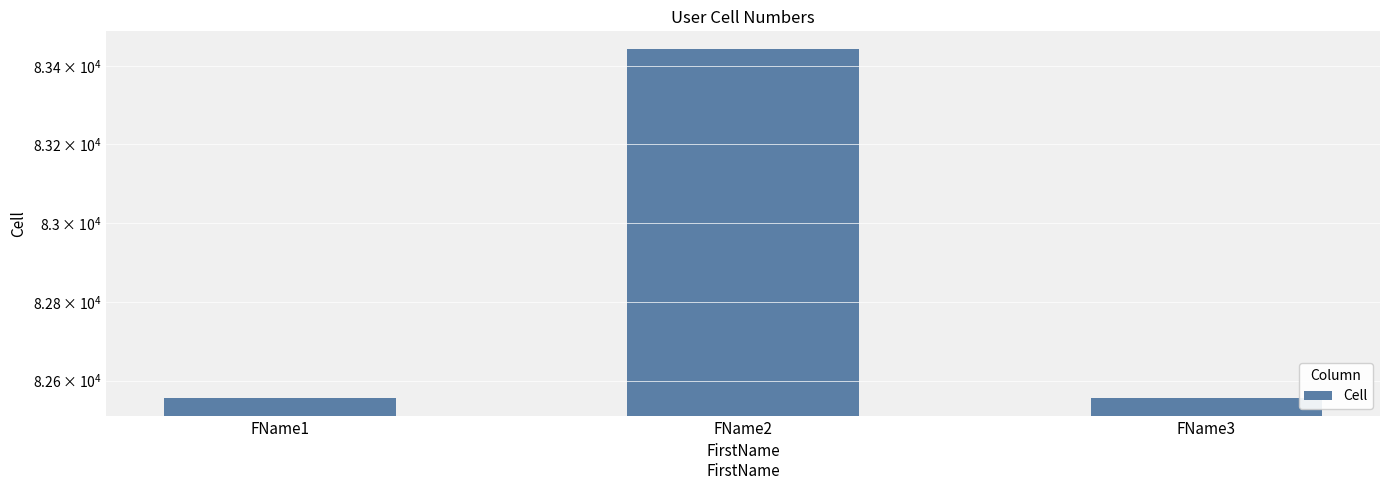

Rank the categories by value from lowest to highest.

FName1, FName3, FName2